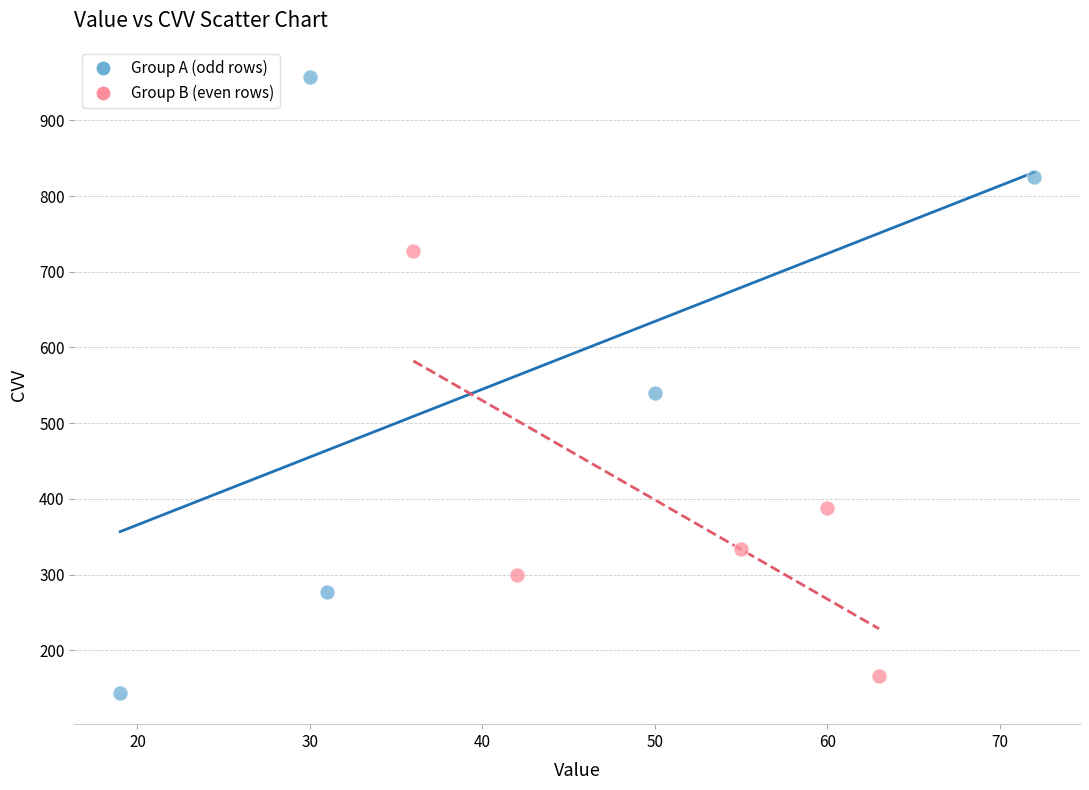

Which series contains the highest Y value?

Group A (odd rows)